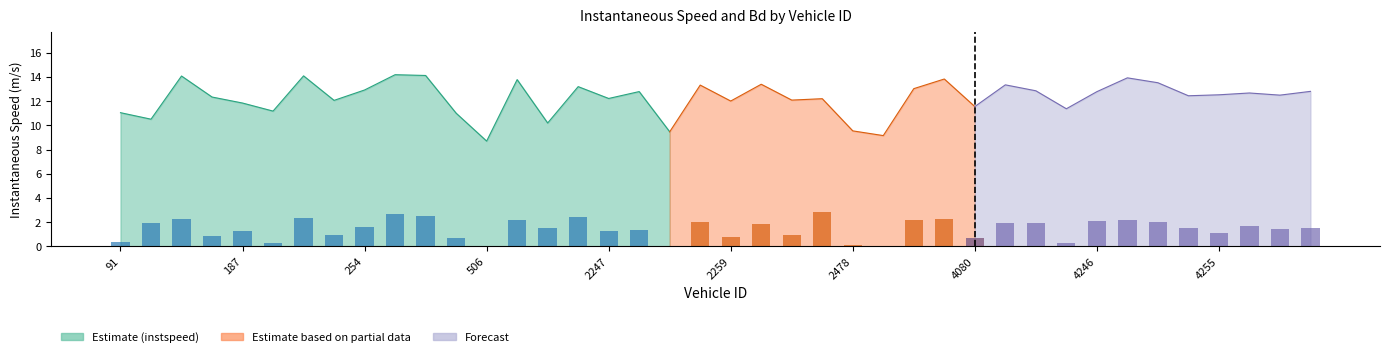

What is the sum of the Bd values at 2101.0 and 2254.0?

1.2